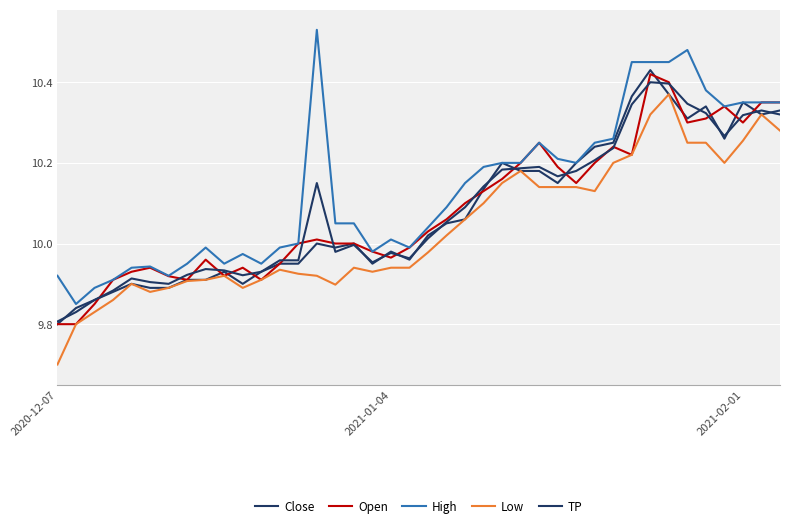

At which category is the sum across all series the highest?

32